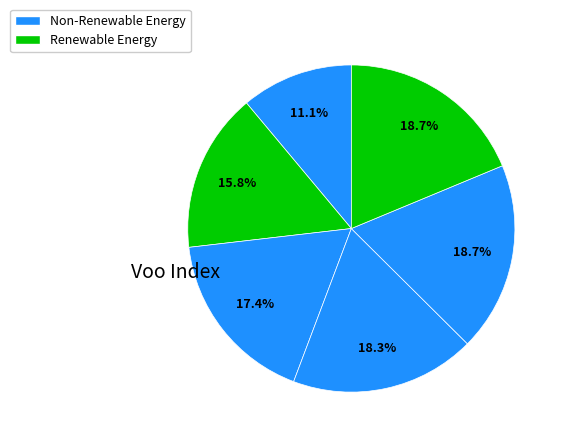

How many slices are in this pie chart?

6